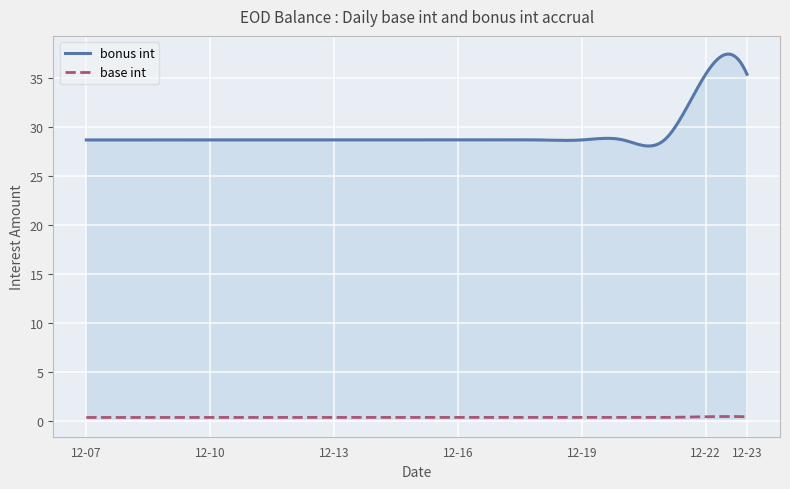

Count the base int values in the range 0 to 1.

300